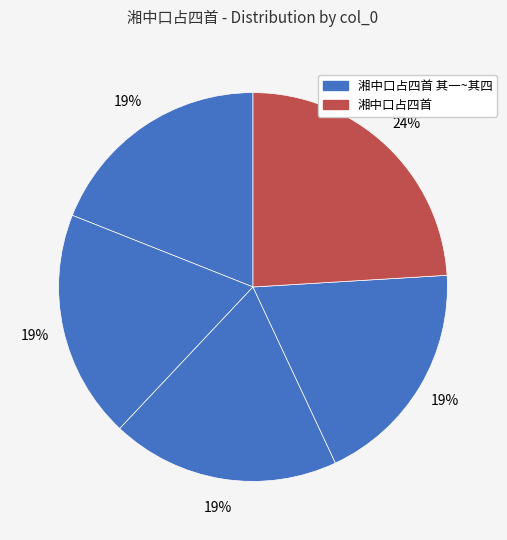

How many segments does this pie chart have?

5